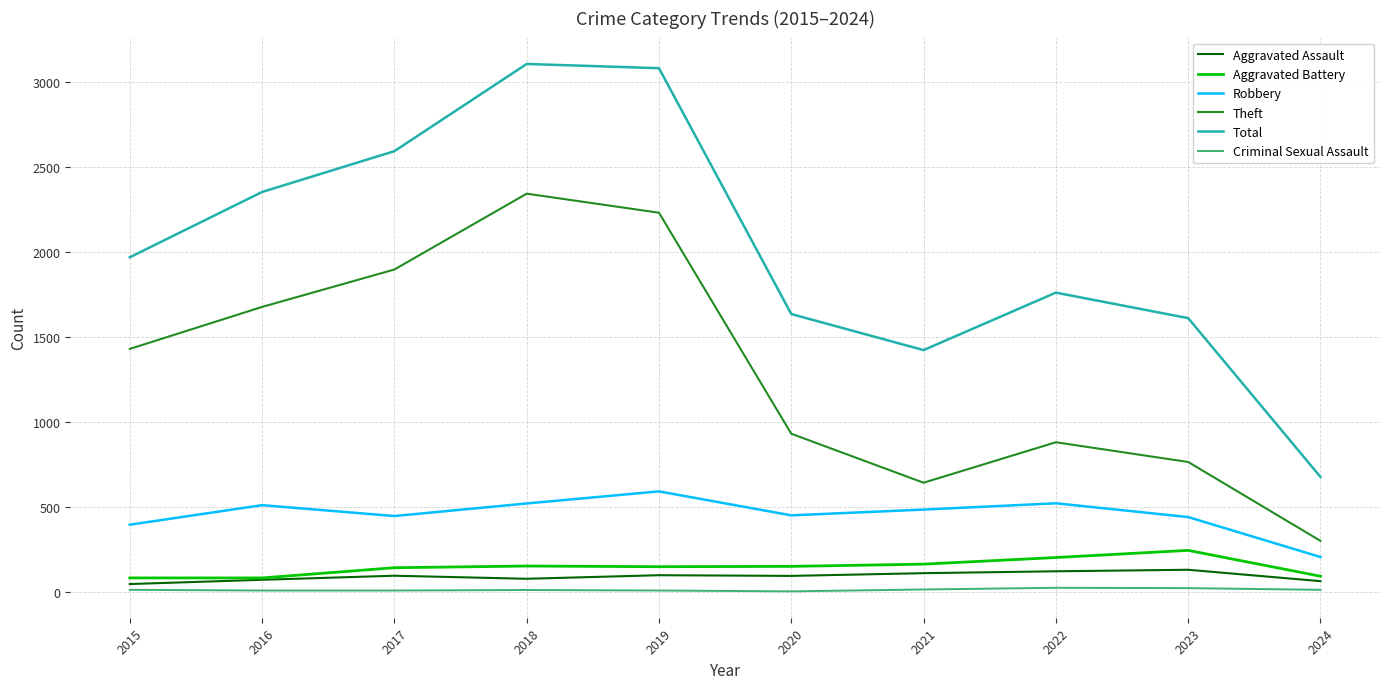

Which category has the lowest value in the Theft series?

2024